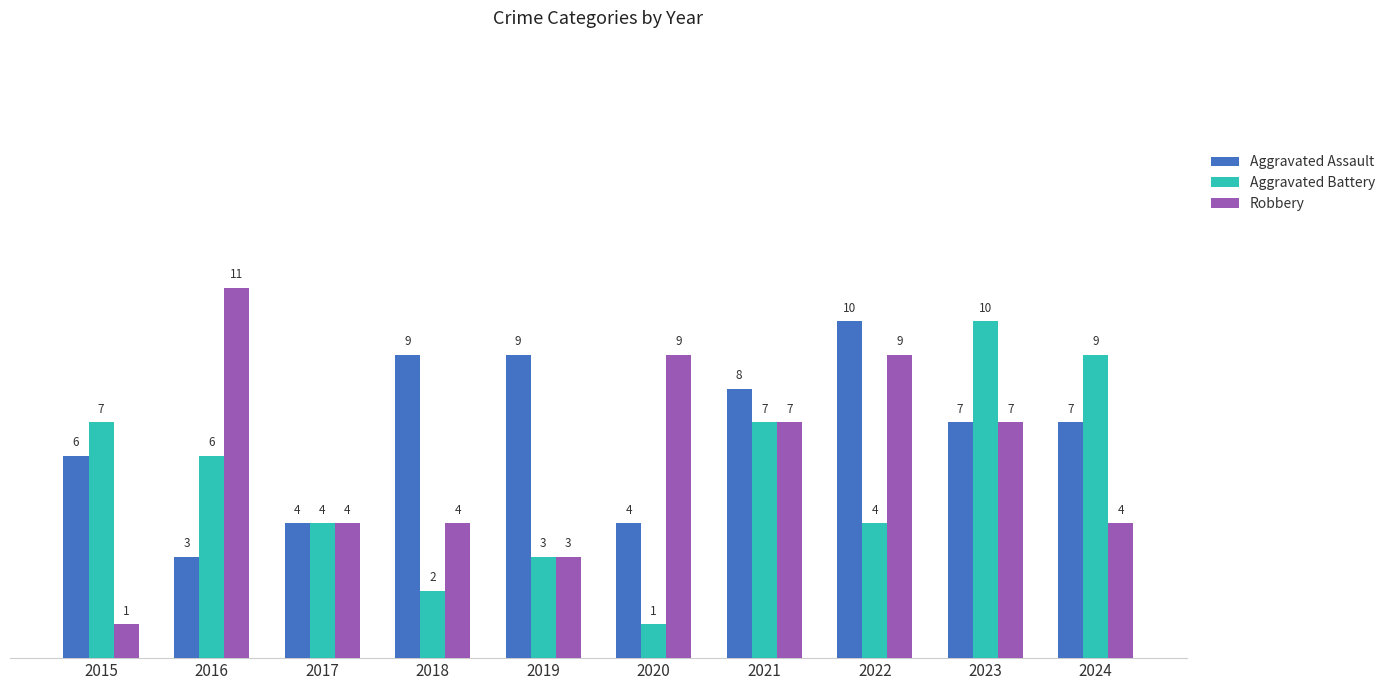

What is the highest value of the Aggravated Battery series?

10